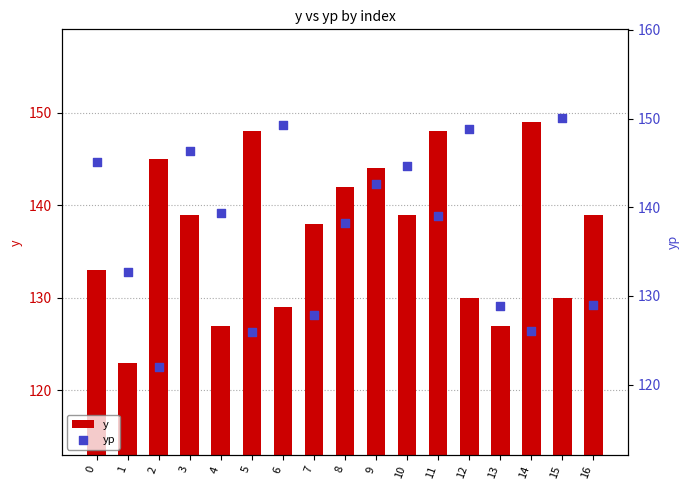

Which series contains the highest Y value?

yp